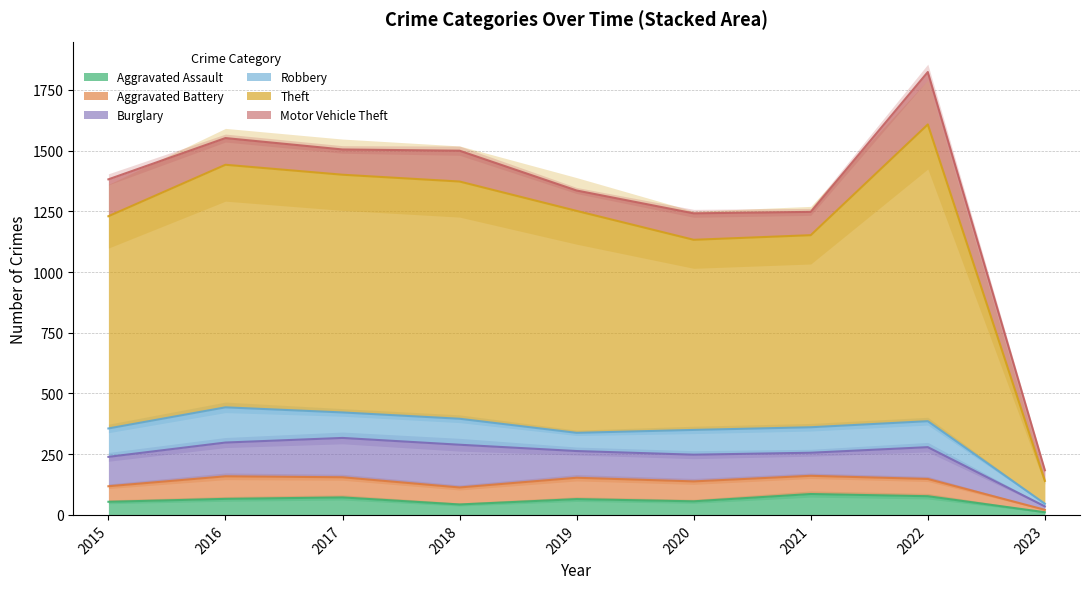

At which category does the chart reach its minimum across all series?

2023